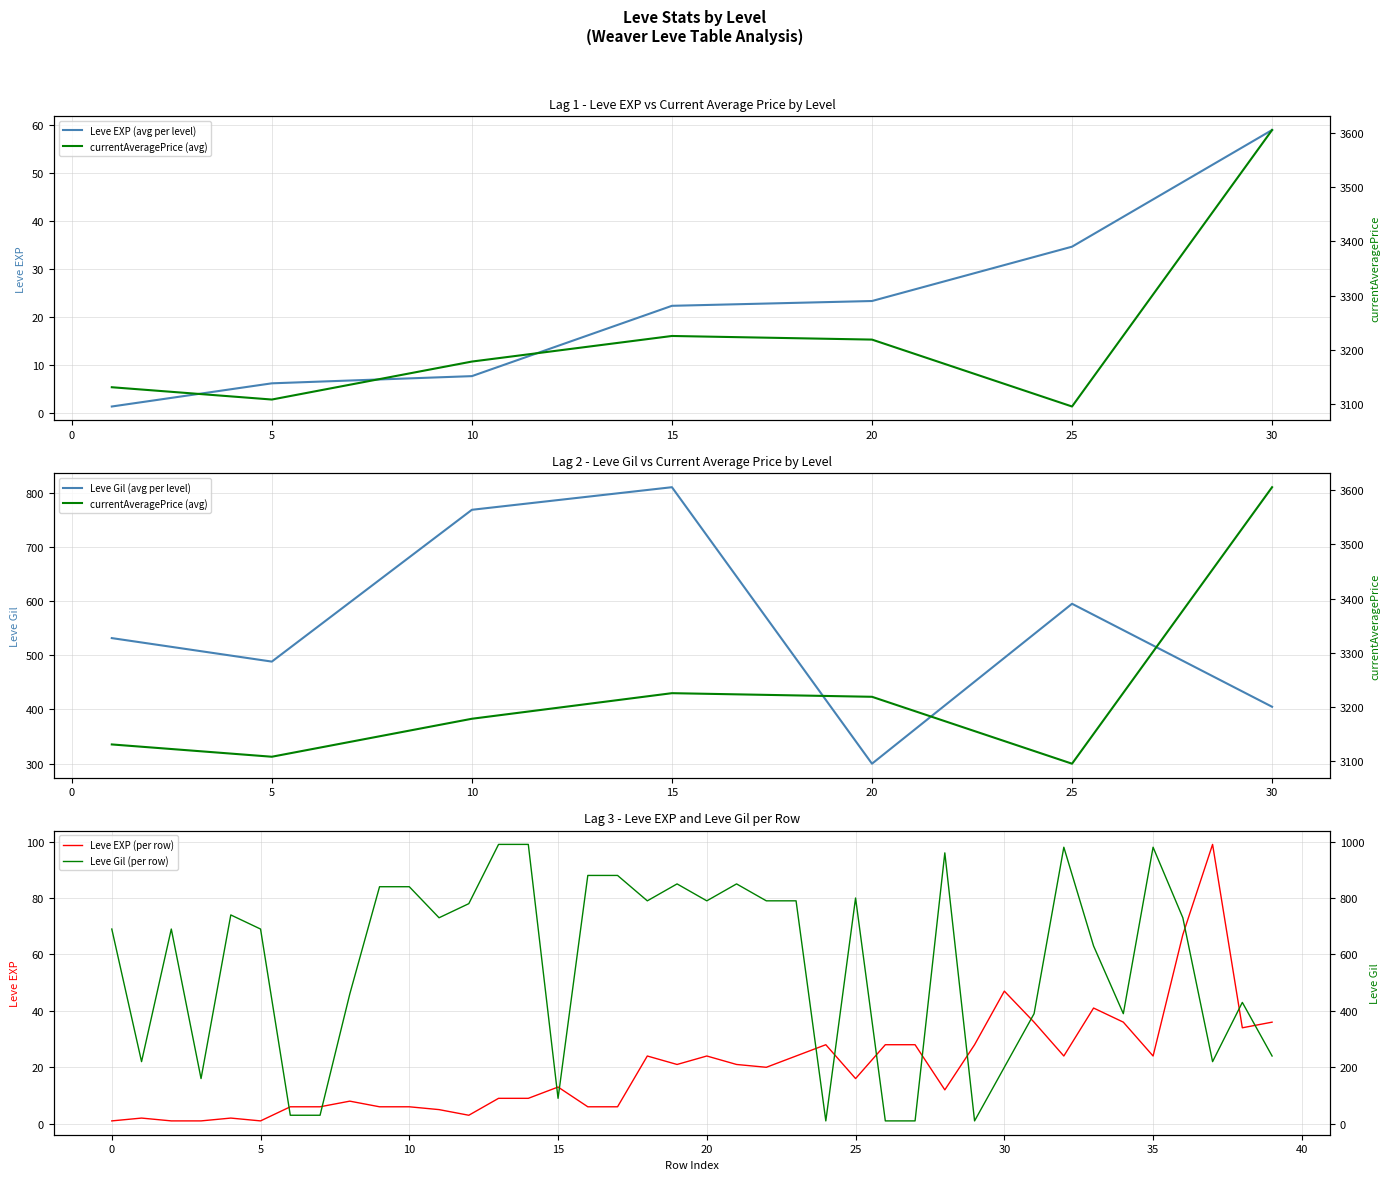

What is the maximum value for Leve Gil?

990